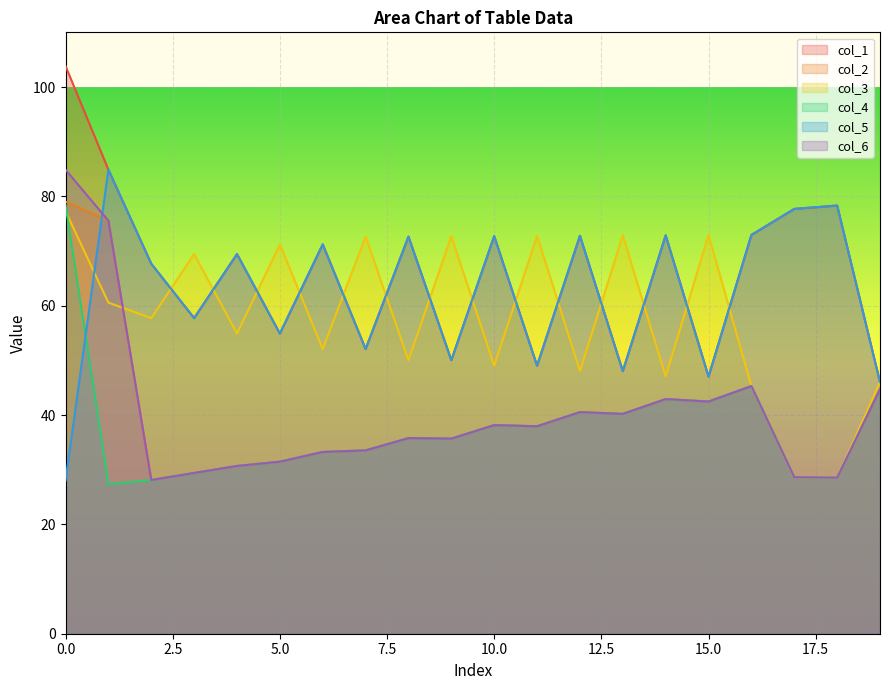

How many lines are shown in the chart?

6